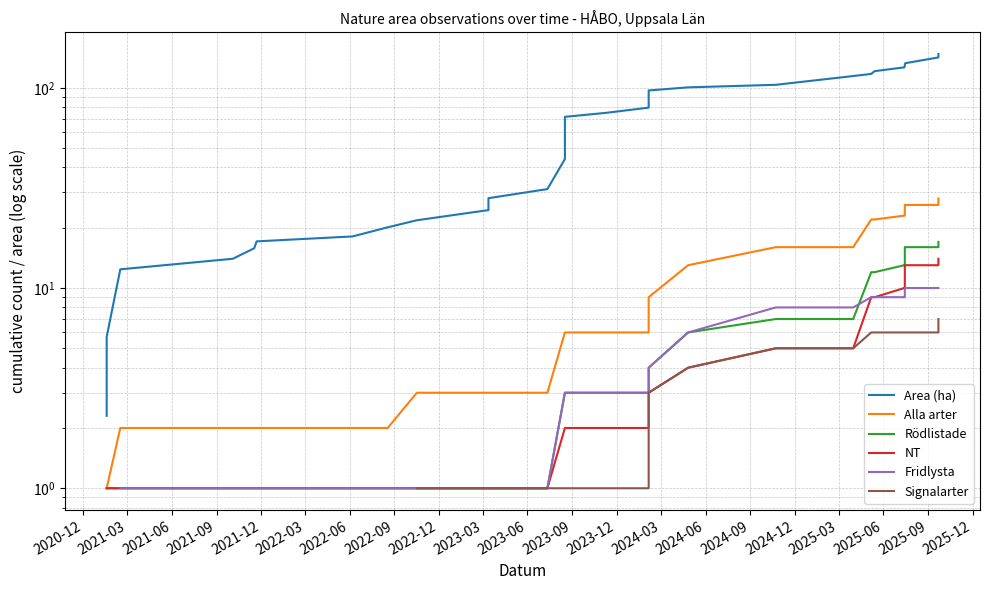

What is the minimum value shown in the chart?

1.0